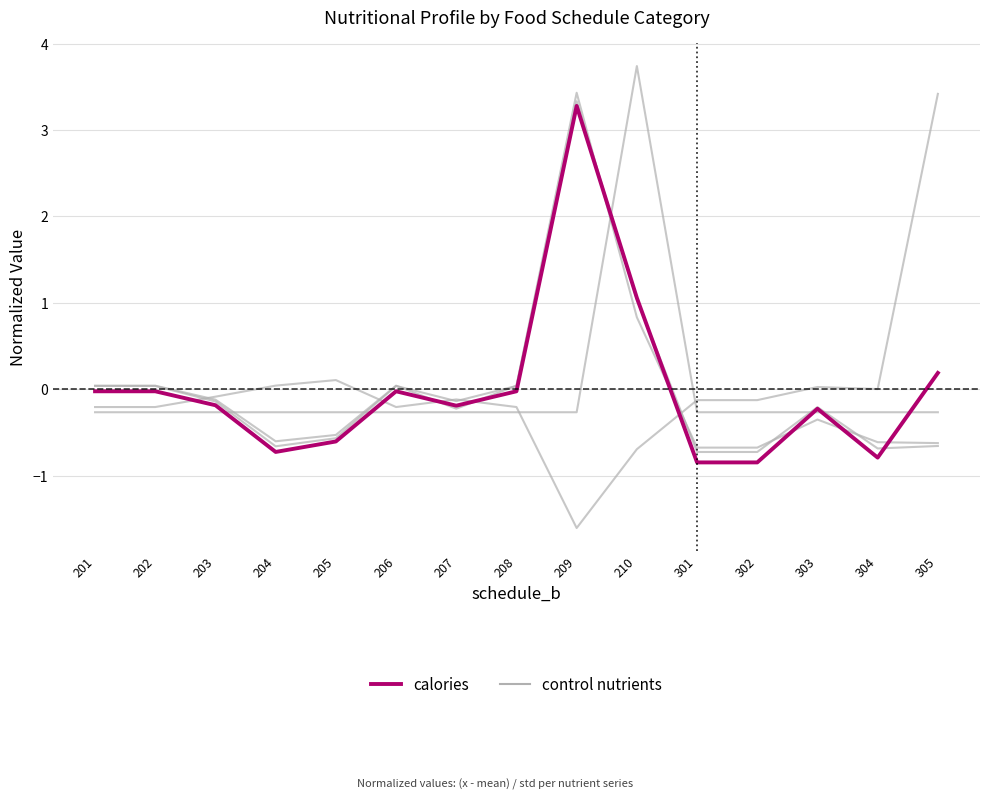

True or false: control units has more than 1 interior local peaks.

True